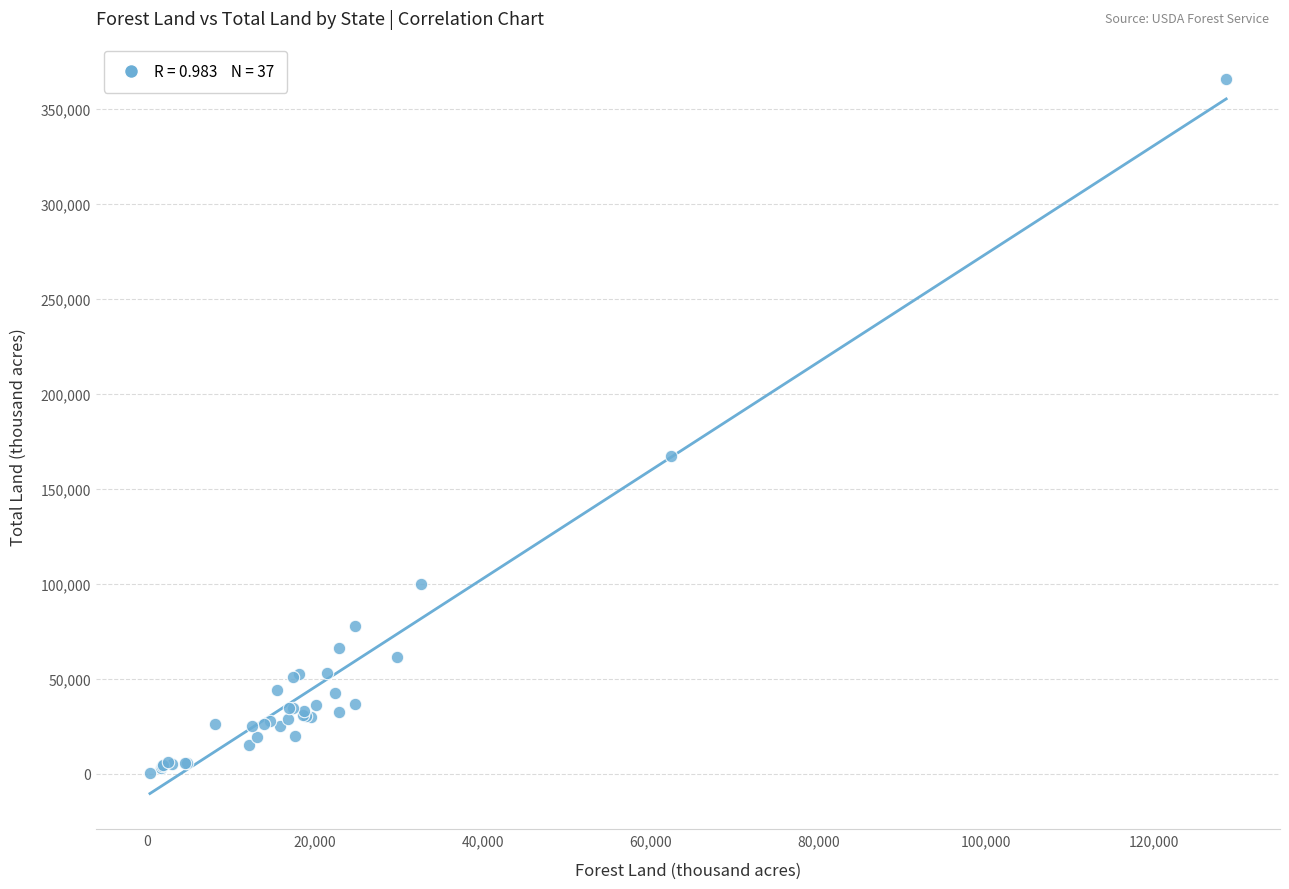

What Y value in the scatter plot is closest to 183139?

167188